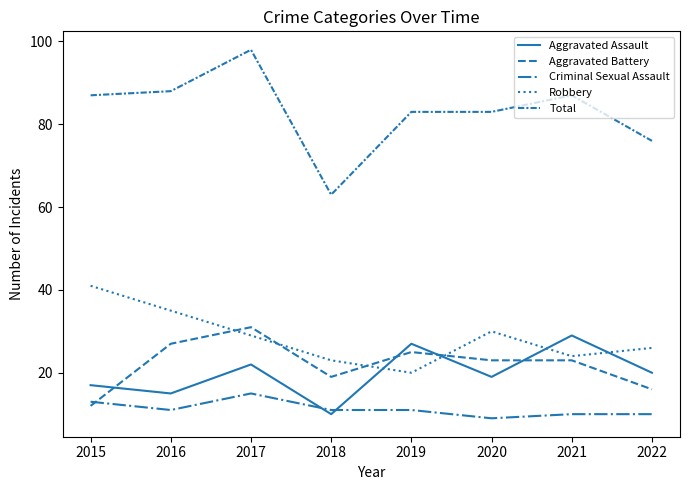

Reading left to right, extract all data points from this chart.

Aggravated Assault: 17	15	22	10	27	19	29	20
Aggravated Battery: 12	27	31	19	25	23	23	16
Criminal Sexual Assault: 13	11	15	11	11	9	10	10
Robbery: 41	35	29	23	20	30	24	26
Total: 87	88	98	63	83	83	87	76